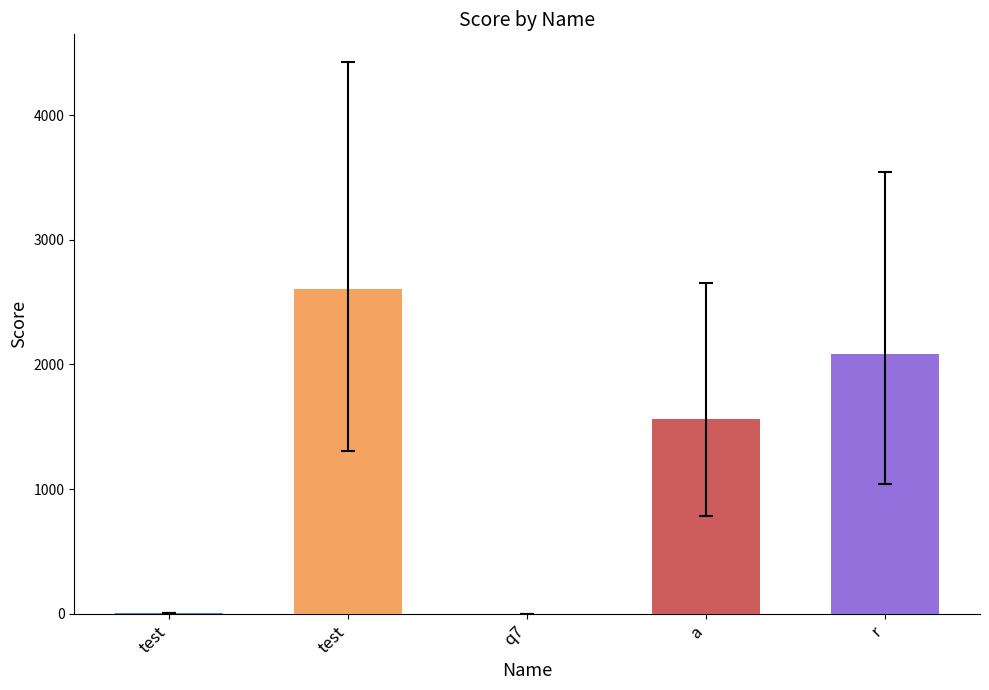

Count the number of categories in the chart.

5